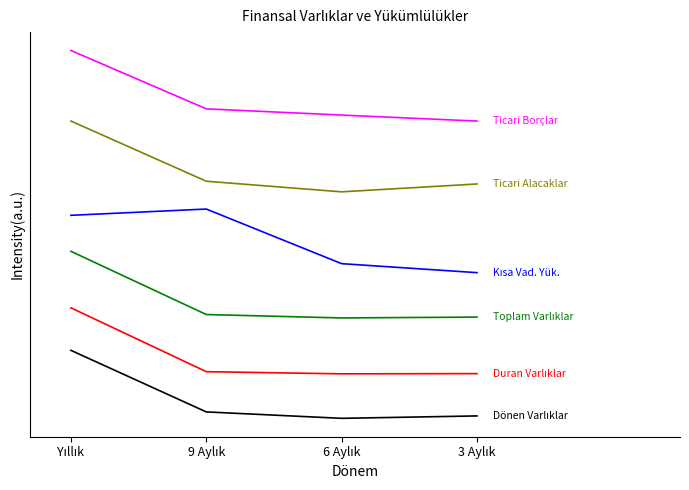

Is this an area chart (filled region under the line)?

No